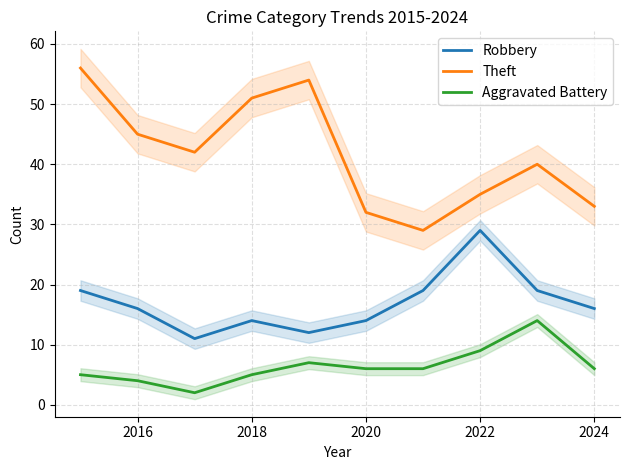

The Robbery series shows 6 at 2022. True or false?

False